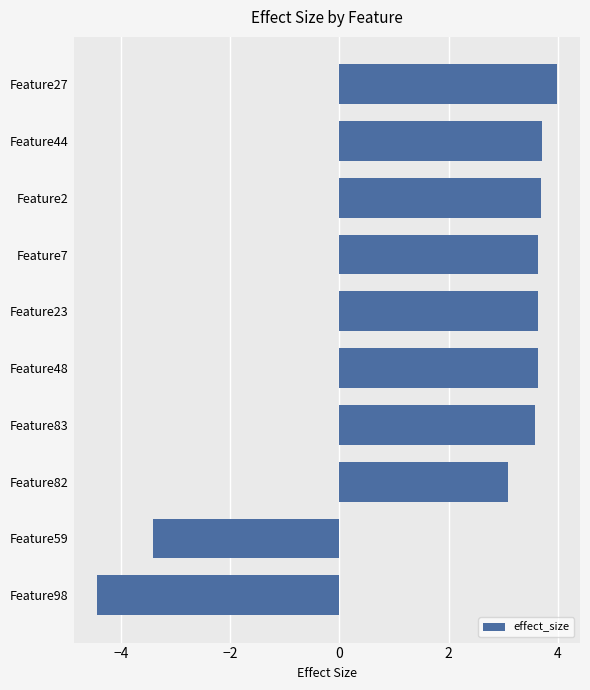

Where is the data nearest to the value 0?

Feature82